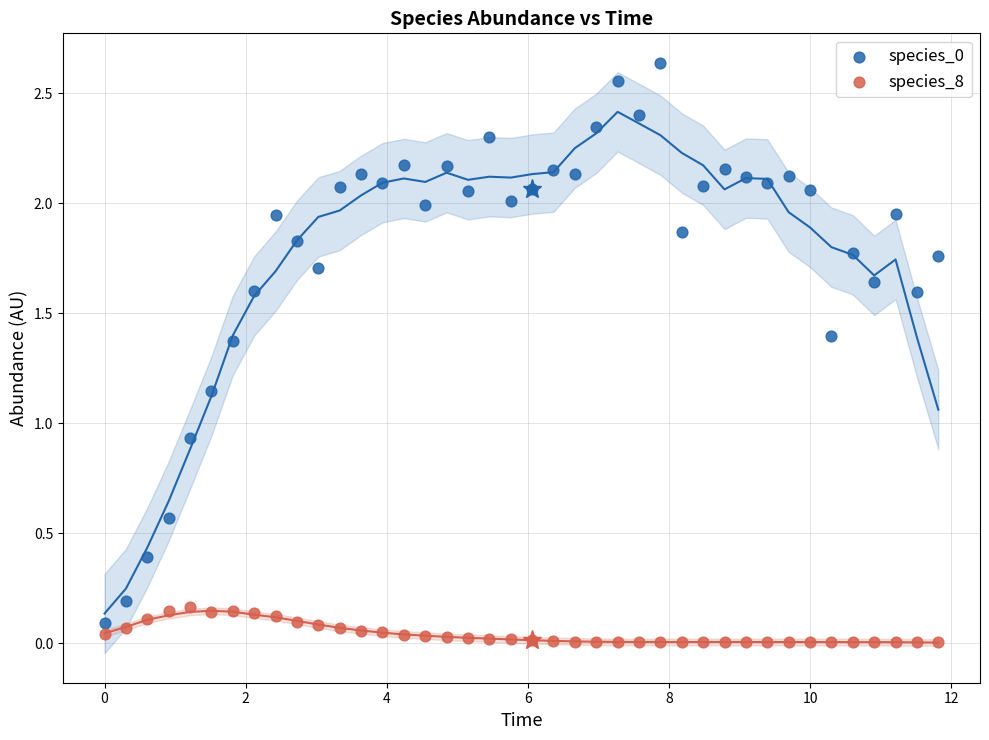

Across all data points, what is the range of X values (max minus min)?

11.8